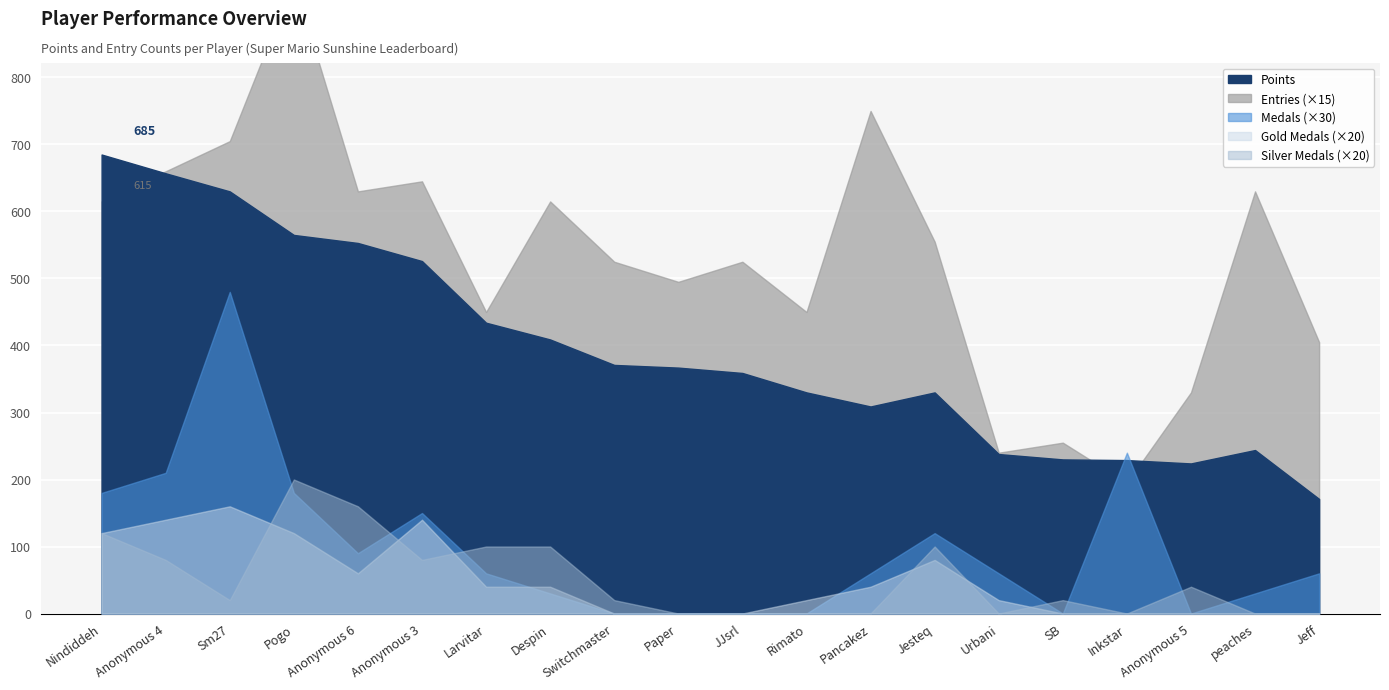

How many distinct data groups are displayed?

5